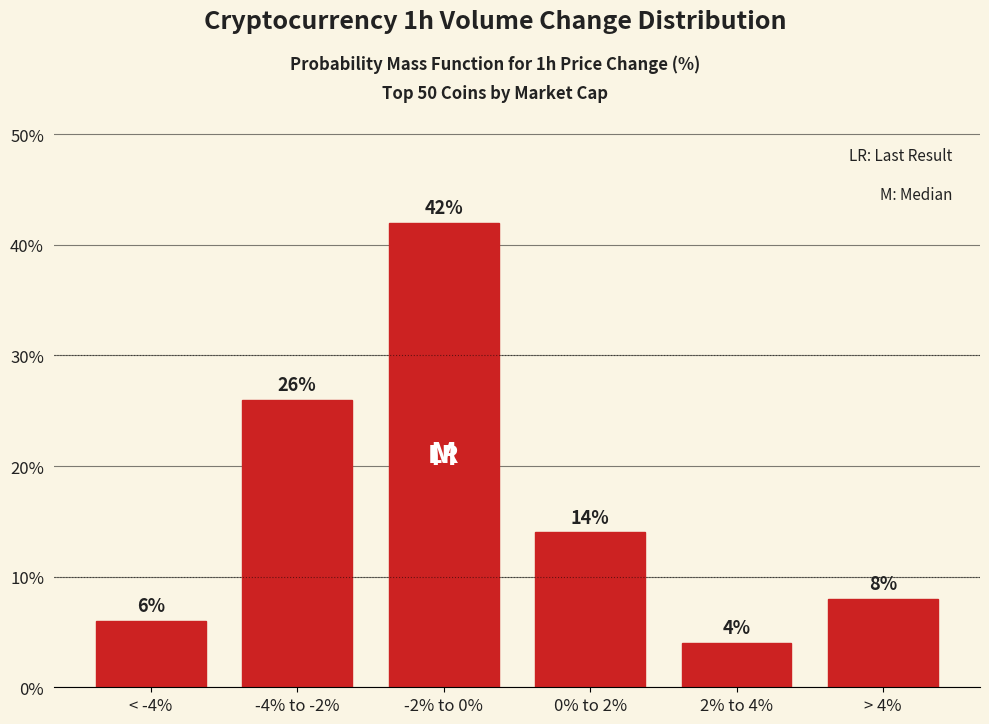

Reading left to right, what are all the values shown in this chart?

< -4%=6.0	-4% to -2%=26.0	-2% to 0%=42.0	0% to 2%=14.0	2% to 4%=4.0	> 4%=8.0